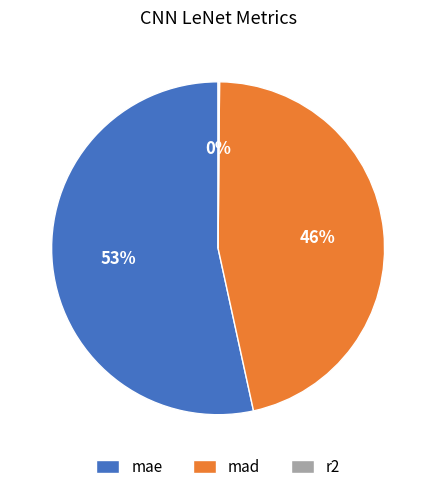

Is there any slice that represents more than half of the pie?

Yes